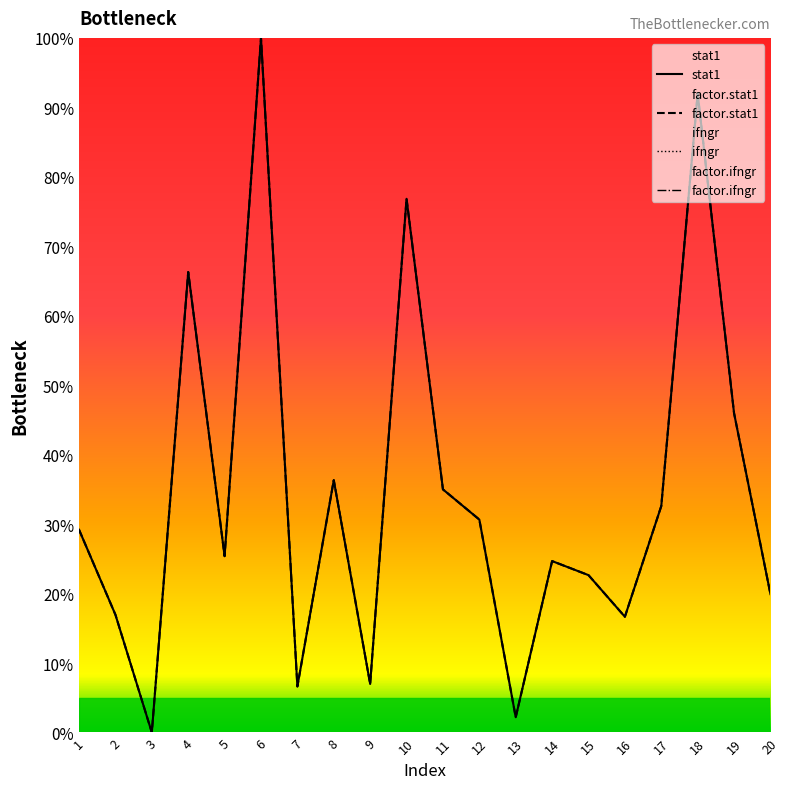

After their last crossing, which series has the higher values: stat1 or factor.stat1?

factor.stat1